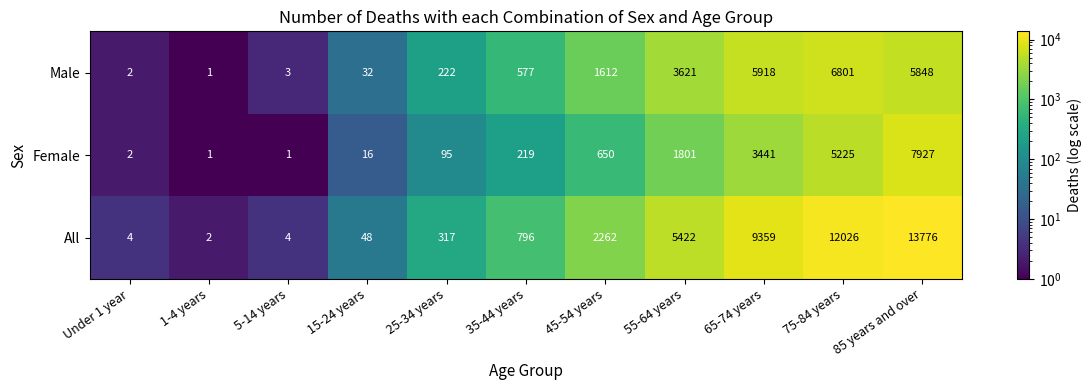

Which series has the widest spread of values?

All